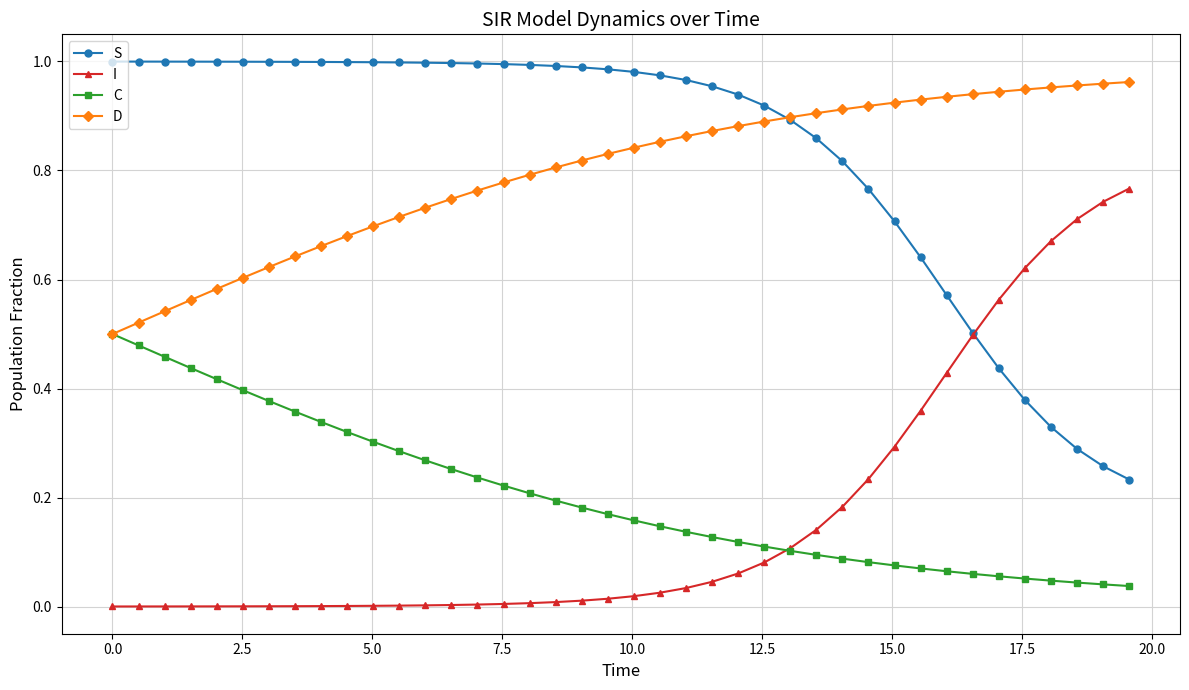

True or false: I and D intersect in this chart.

False